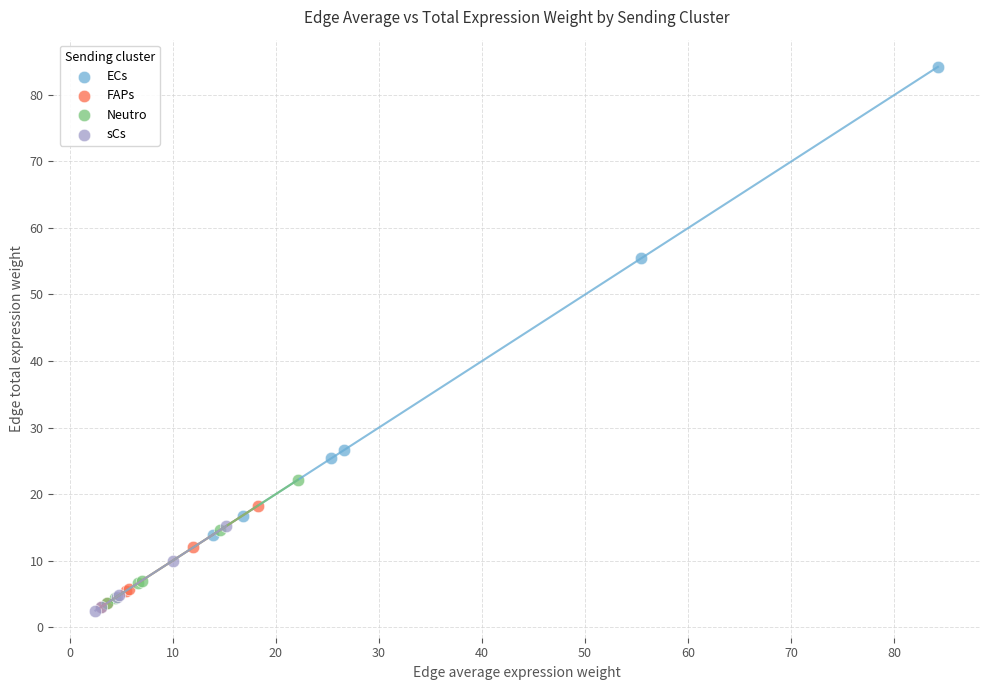

Which series has the largest Y range (max minus min)?

ECs